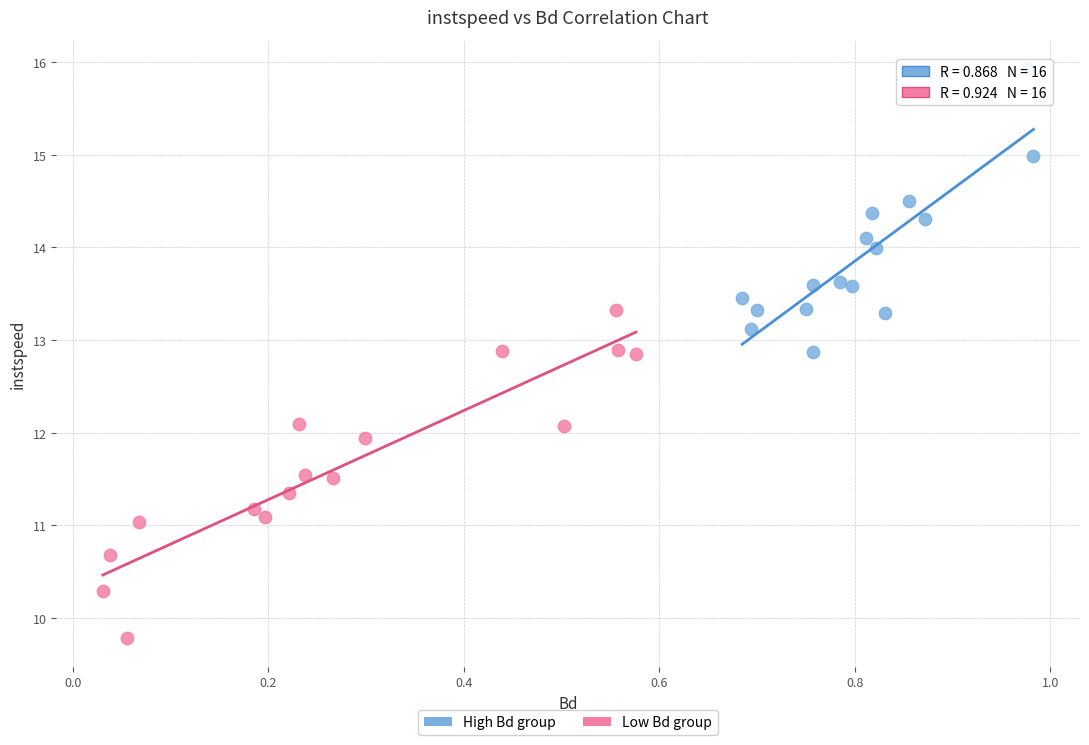

Which series reaches the maximum Y coordinate?

High Bd group